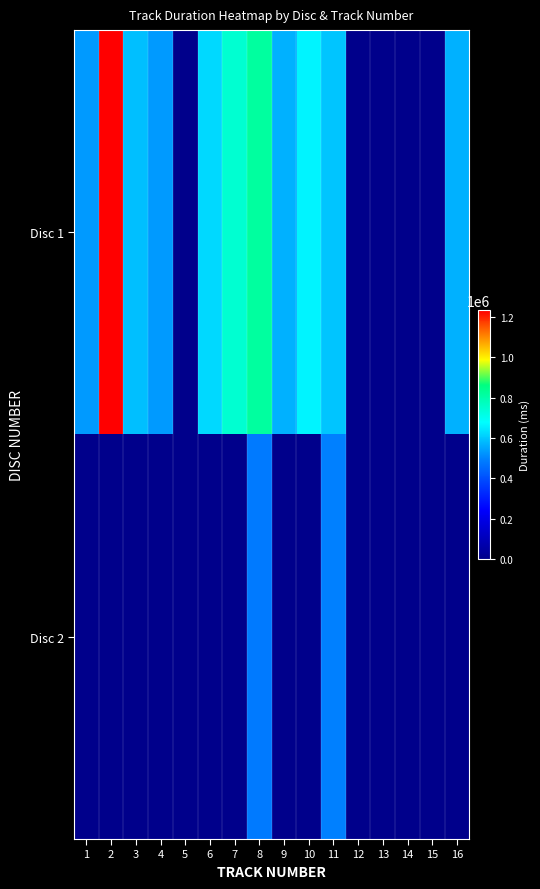

Which series has the widest spread of values?

Disc 1